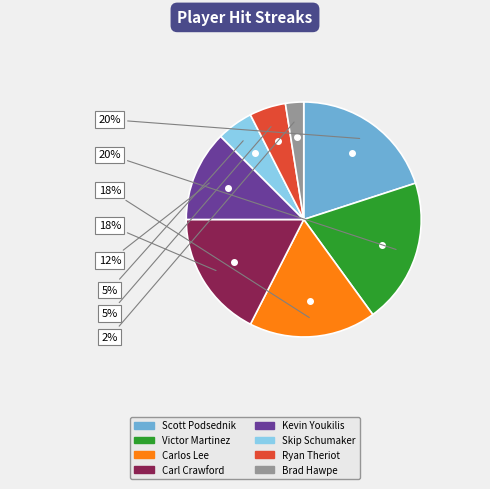

Approximately how many times larger is the value at Skip Schumaker compared to Ryan Theriot?

1.0